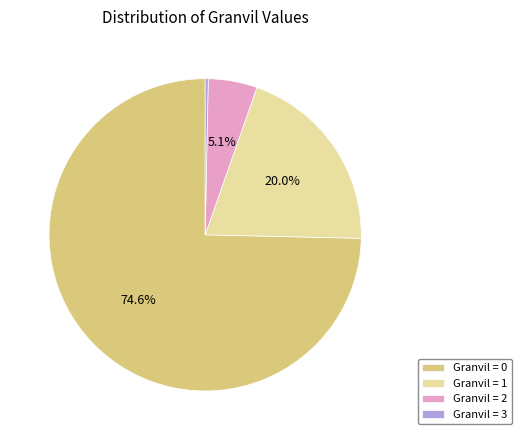

How many segments does this pie chart have?

4